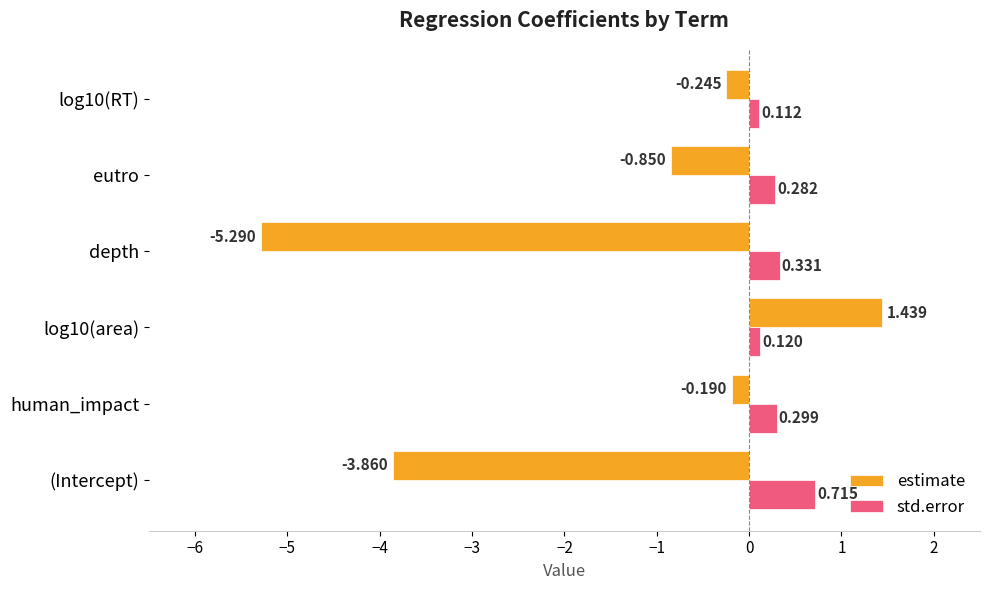

Which series has the widest spread of values?

estimate